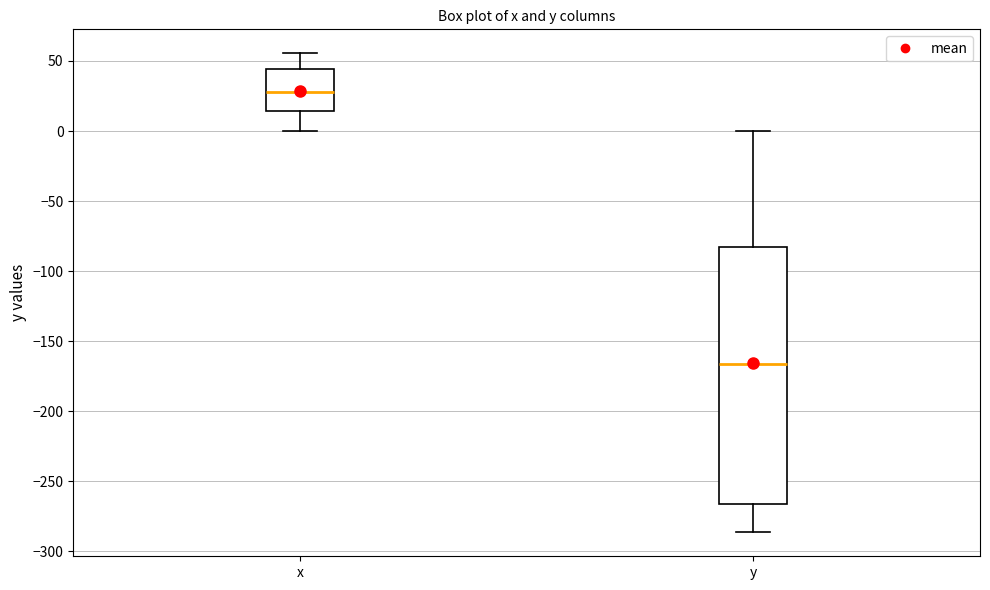

Which box has the lowest median line?

y